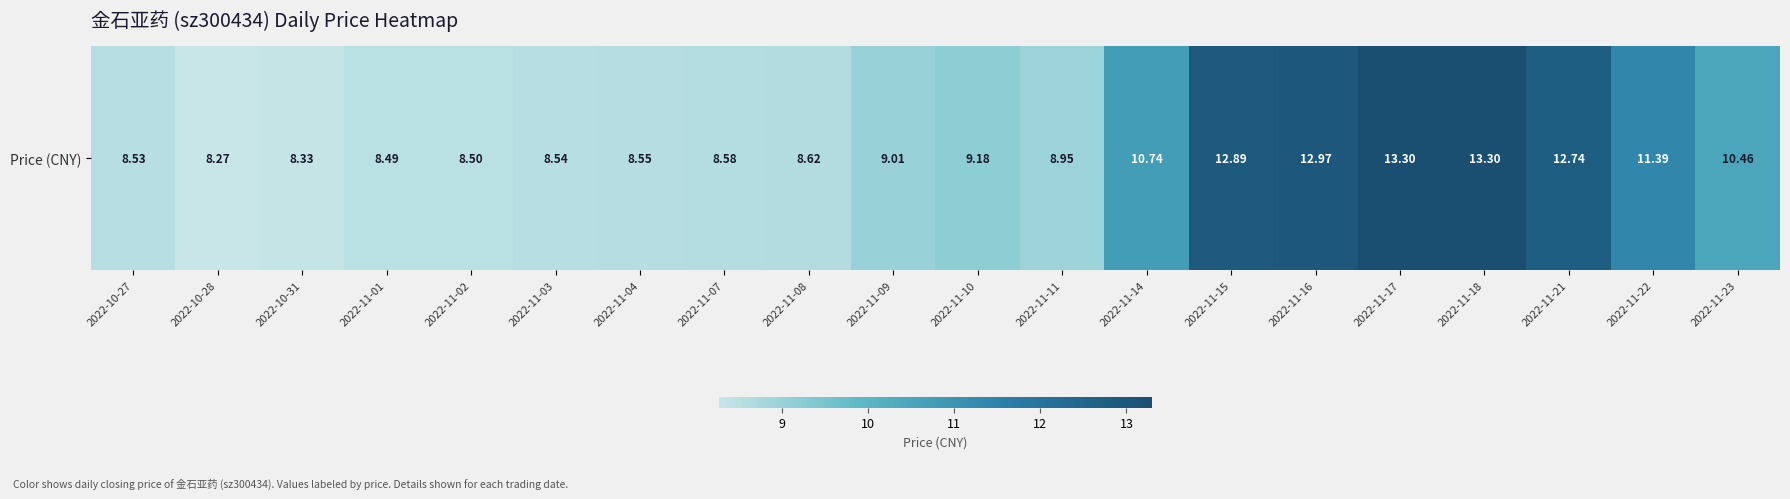

List the labels in order of value, largest first.

2022-11-17, 2022-11-18, 2022-11-16, 2022-11-15, 2022-11-21, 2022-11-22, 2022-11-14, 2022-11-23, 2022-11-10, 2022-11-09, 2022-11-11, 2022-11-08, 2022-11-07, 2022-11-04, 2022-11-03, 2022-10-27, 2022-11-02, 2022-11-01, 2022-10-31, 2022-10-28